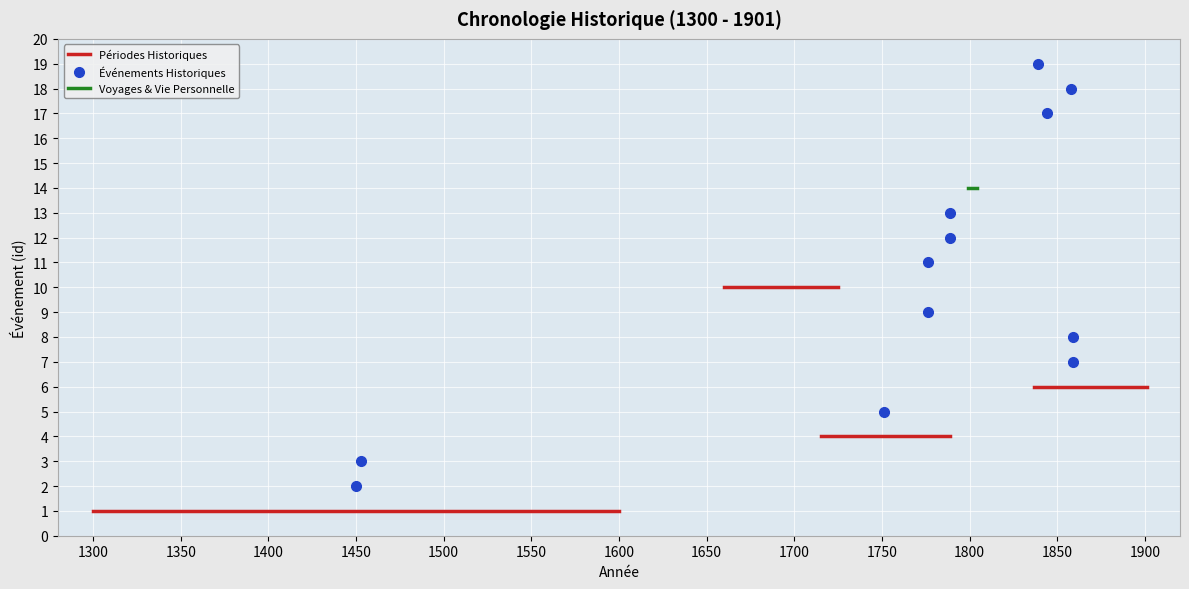

Which series has the widest spread of values?

Périodes Historiques